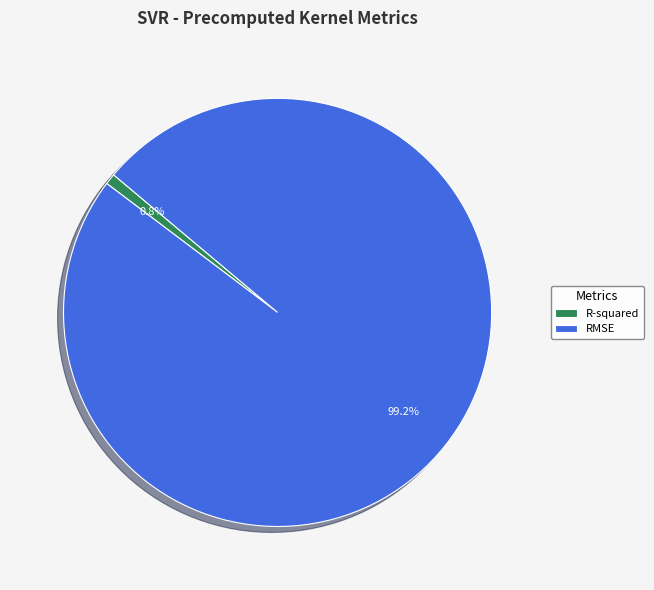

To the nearest percent, what is the difference between the largest and smallest slice percentages?

98%